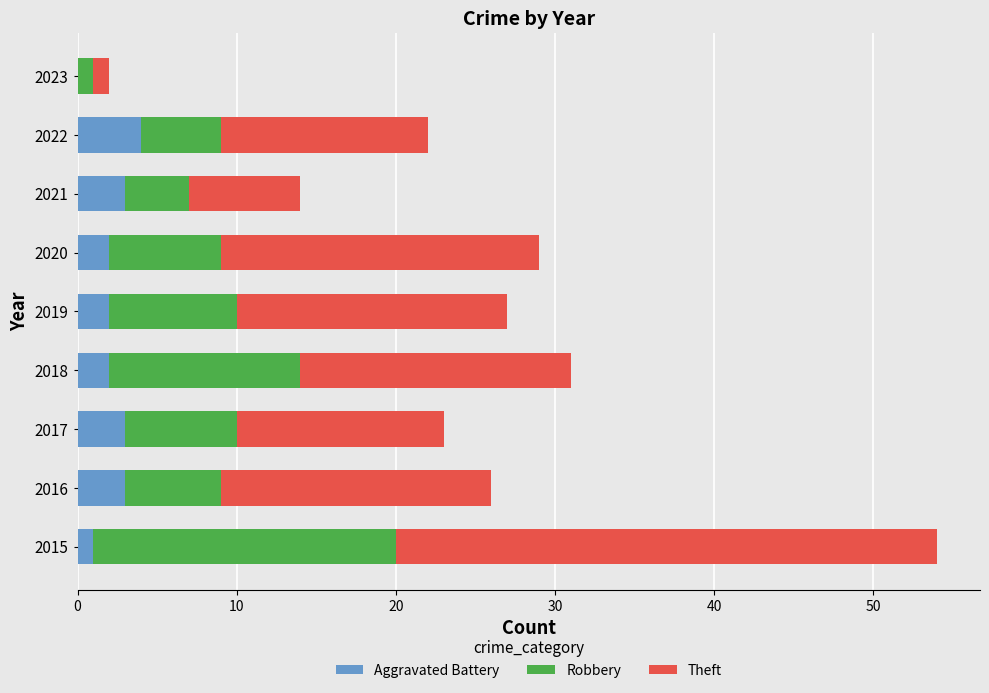

What is the total value across all series at 2017?

23